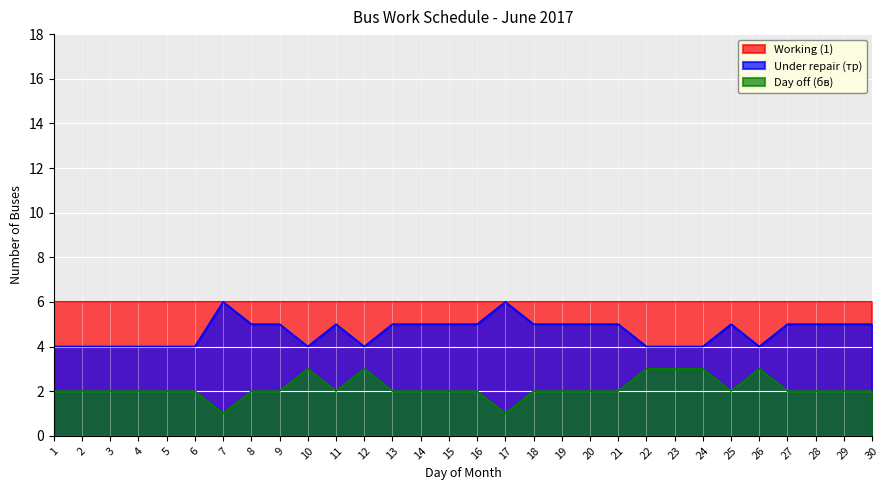

At how many categories does at least one series exceed 1?

30